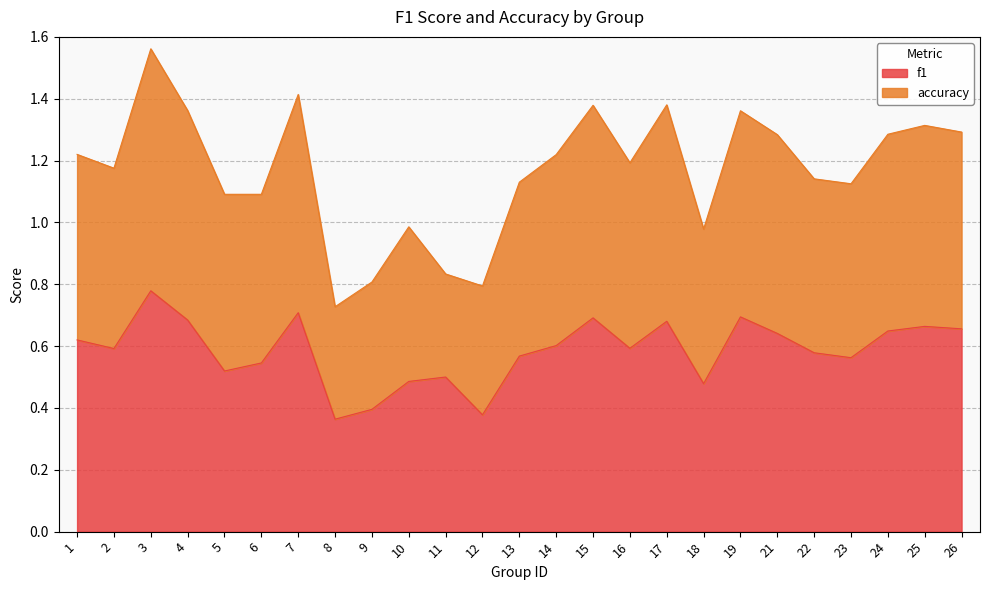

List the series in order of their overall mean, lowest first.

f1, accuracy